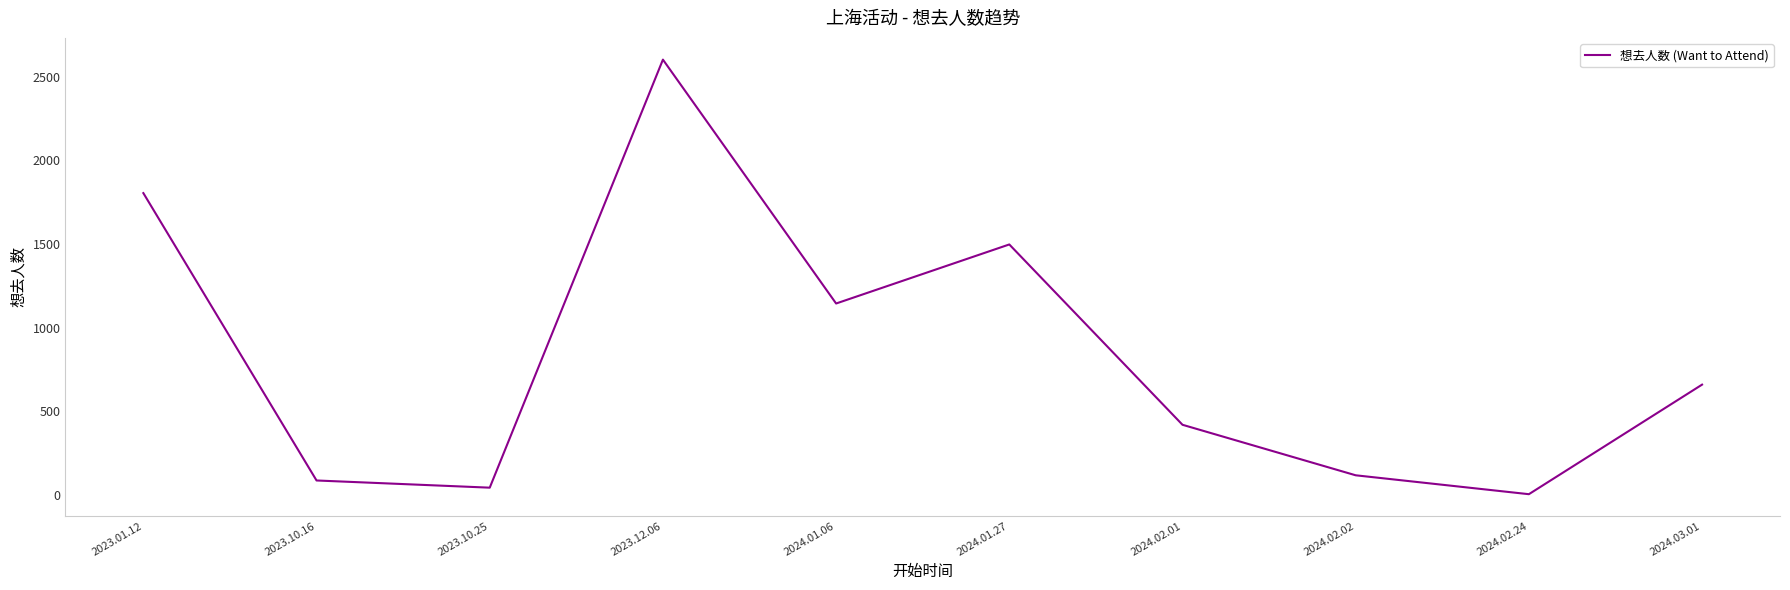

What position from the right is 2024.01.06?

6